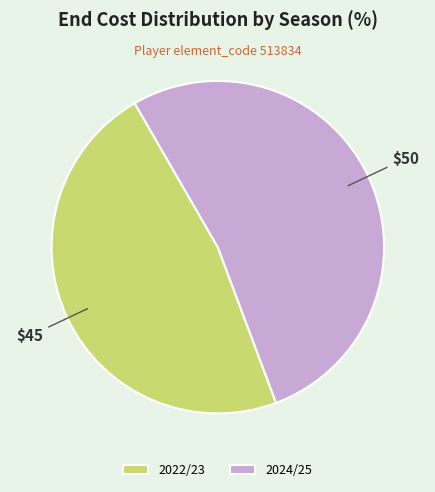

Which has a higher value, 2024/25 or 2022/23?

2024/25